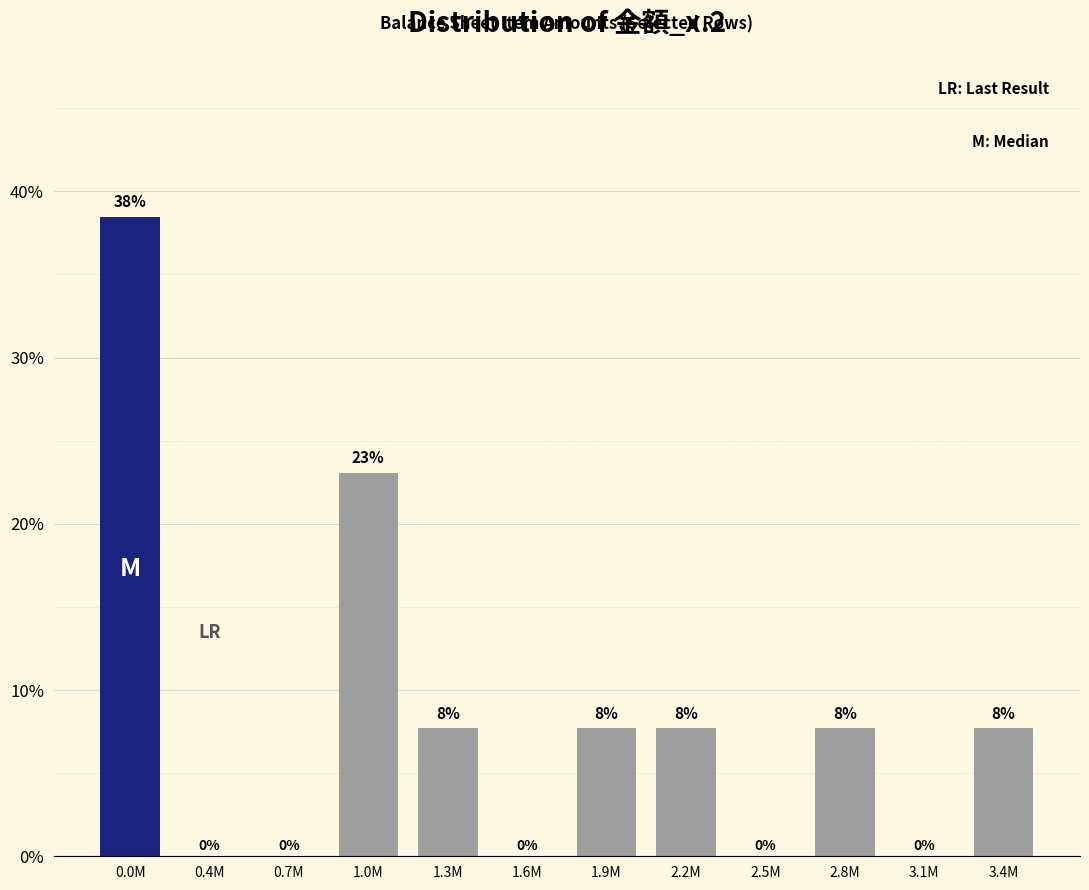

At which category does the chart reach its peak across all series?

0.0M